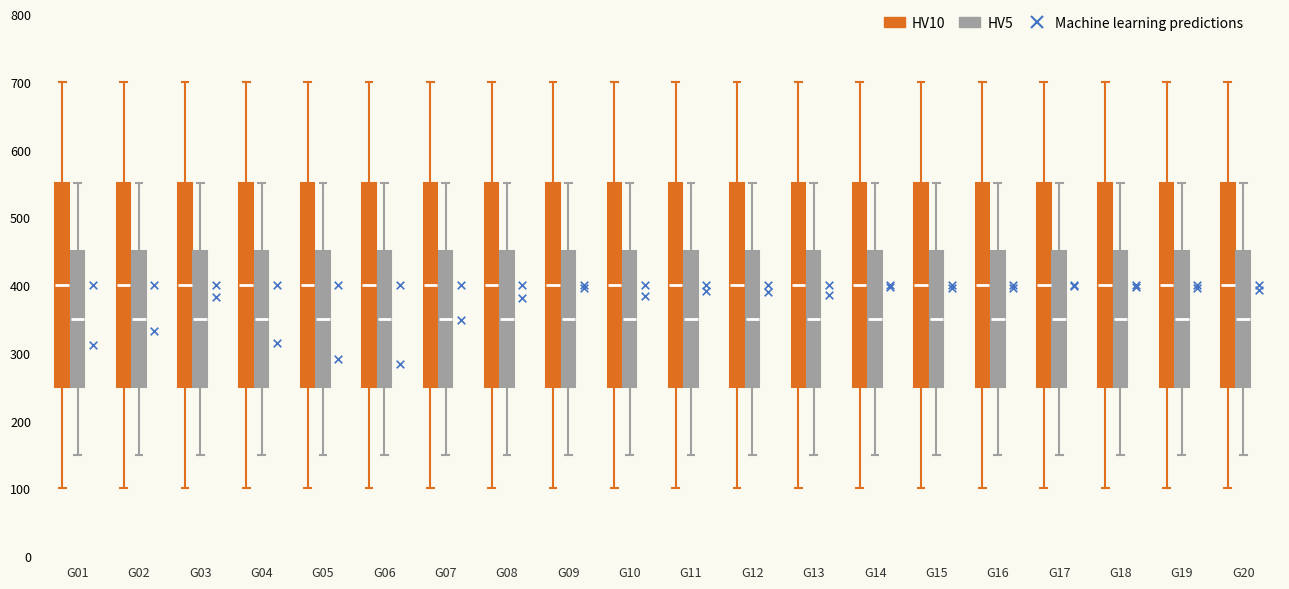

Where is the lower edge of the box for G16 (HV10) on the y-axis? The values are not printed on the chart, so give them approximately, as read against the axis.

250